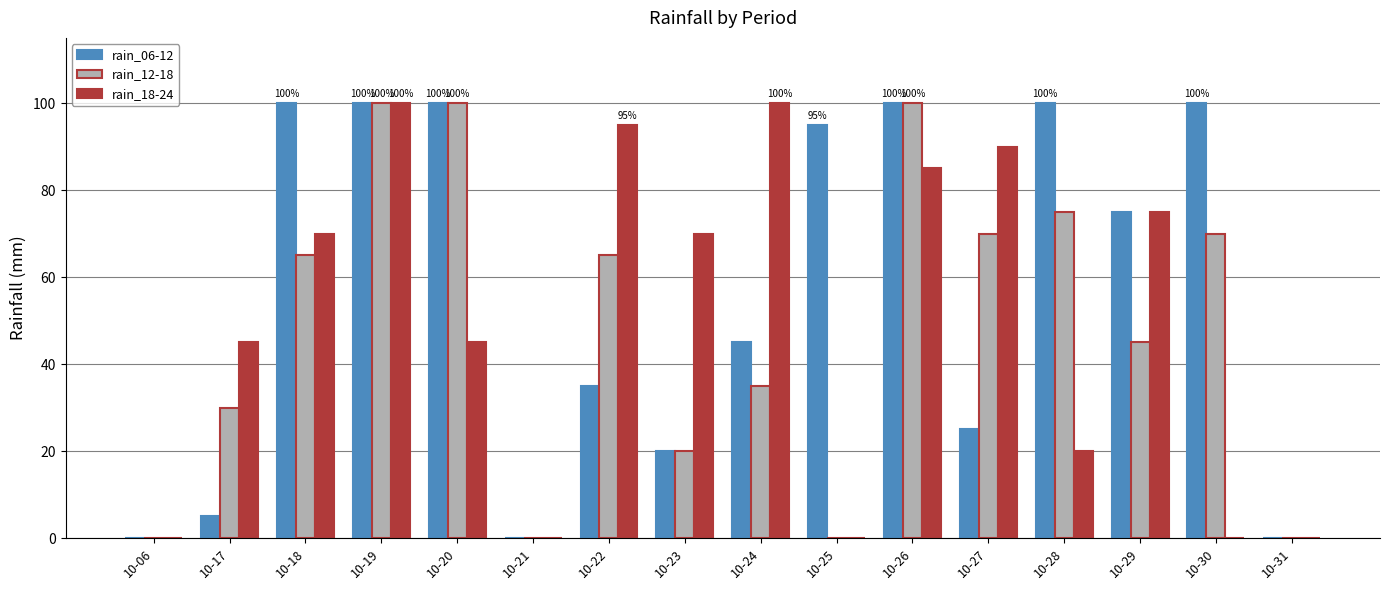

What is the maximum value shown in the chart?

100